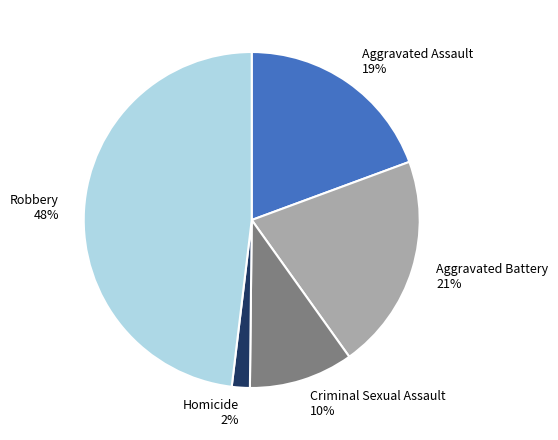

Is it true that Robbery is 42% of the pie?

False